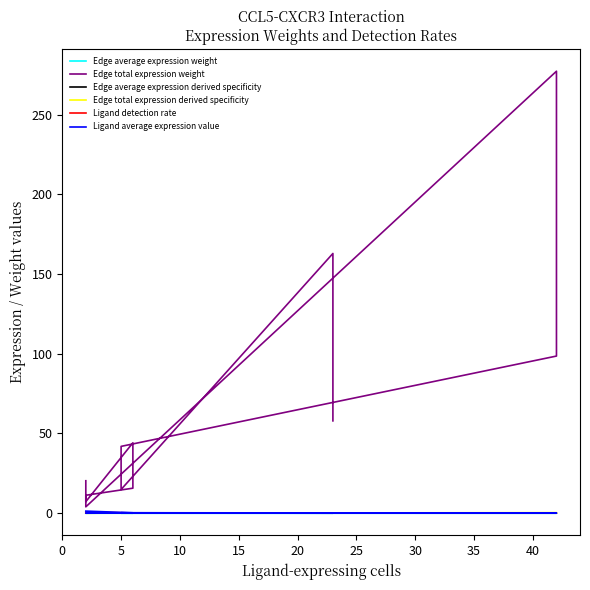

What is the sum of all Edge total expression weight values?

756.1